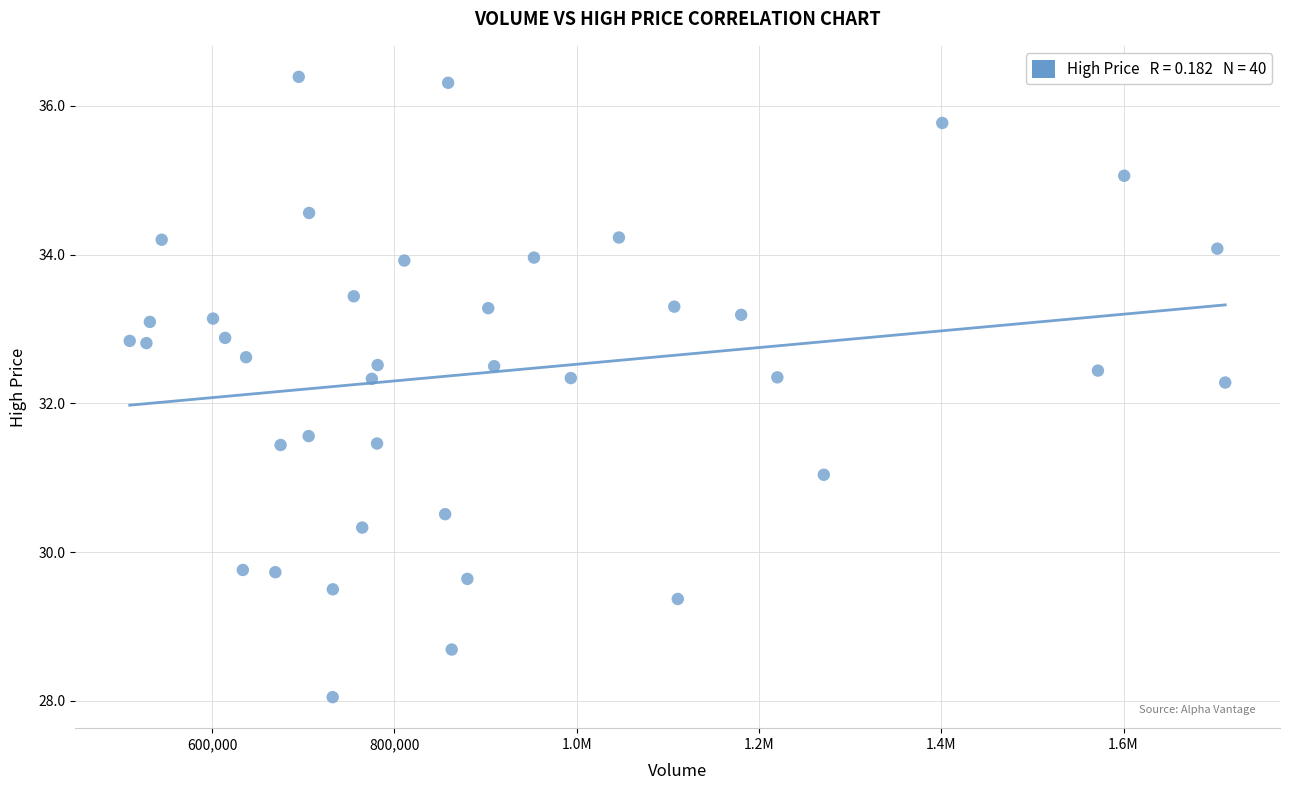

What is the range of Y values (max minus min)?

8.3